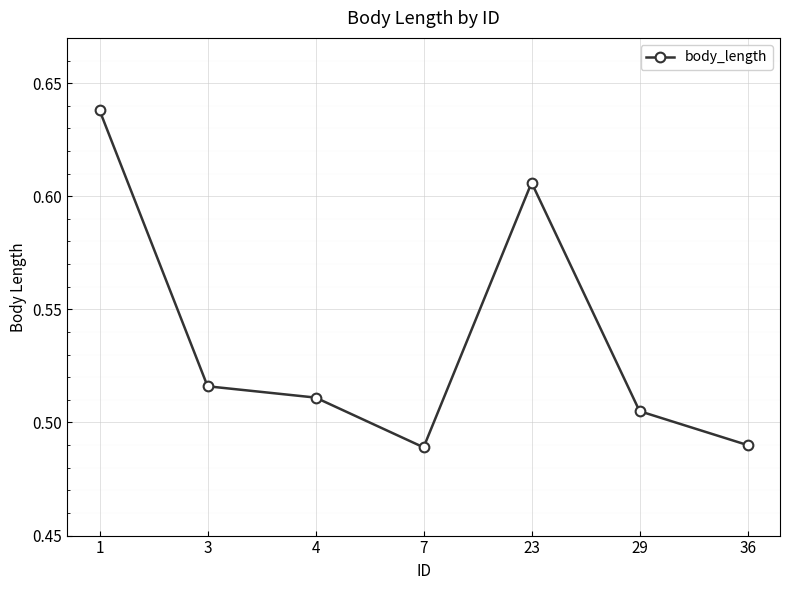

Count the values in the range 0 to 1.

7